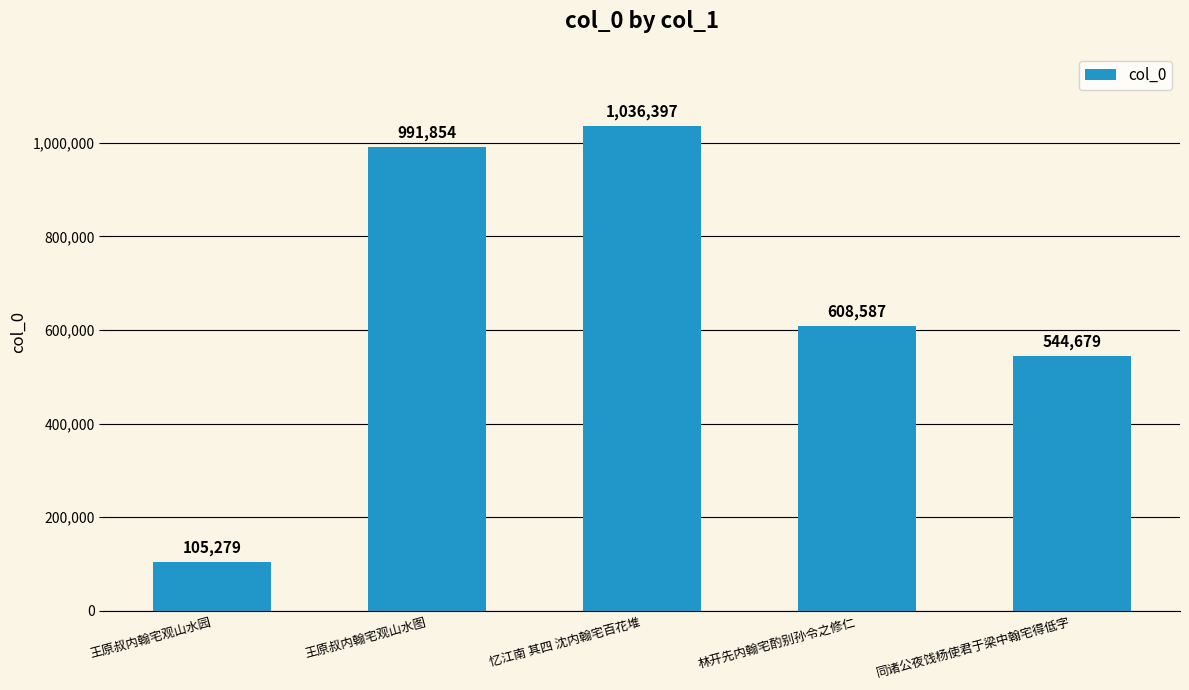

How many data points are less than 608587?

2